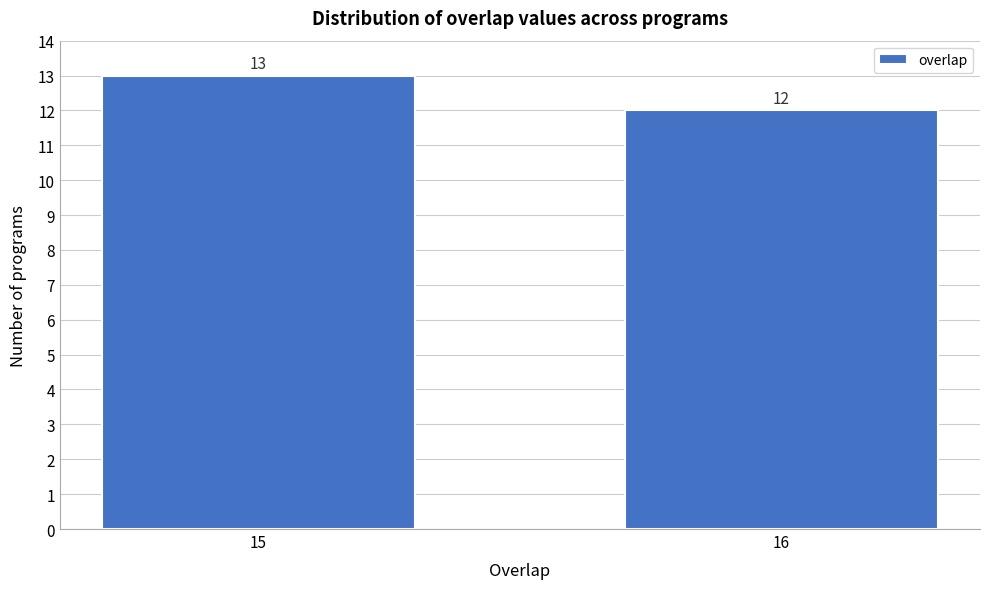

Reading right to left, list all the values displayed in this chart.

12	13